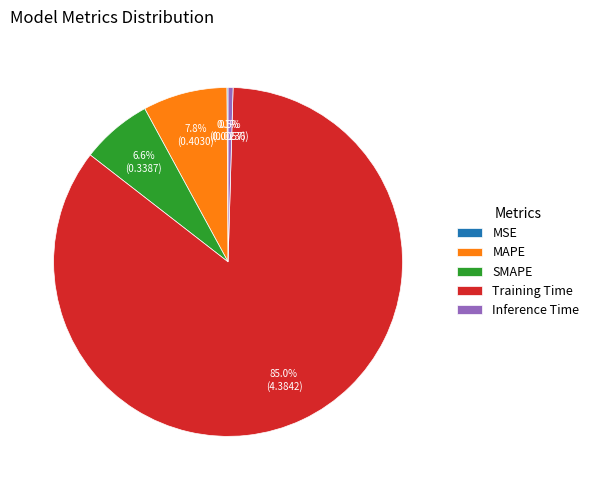

Combined, what portion of the pie is SMAPE and MAPE?

14.4%